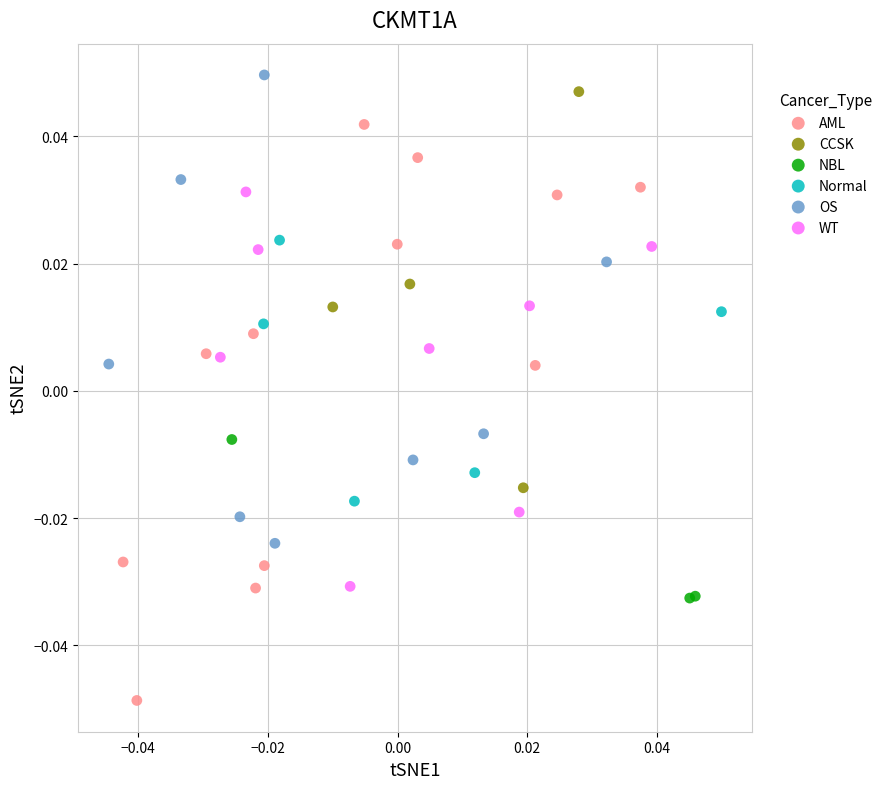

What are all the series names shown in the legend?

AML, CCSK, NBL, Normal, OS, WT